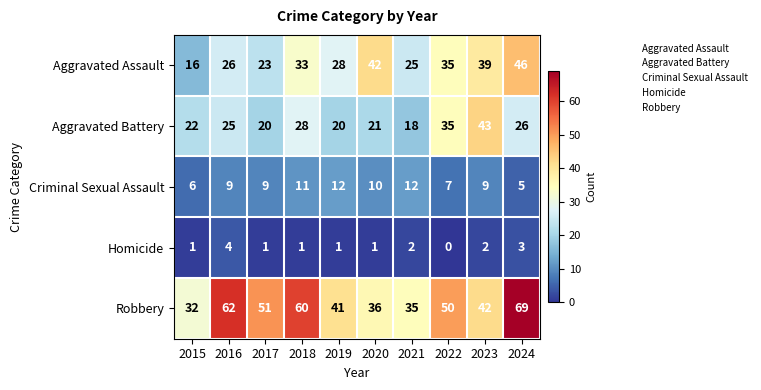

True or false: Aggravated Battery has a value of 20 at 2017.

True